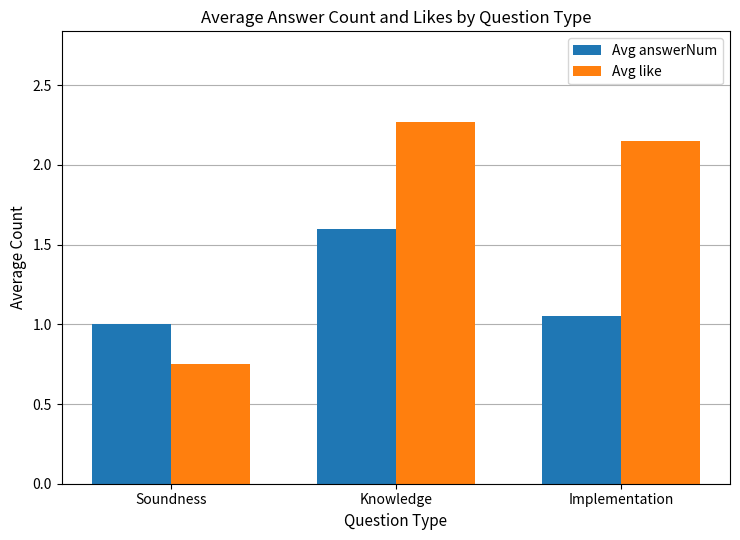

Is it true that Avg like equals 3.0 at Knowledge?

False